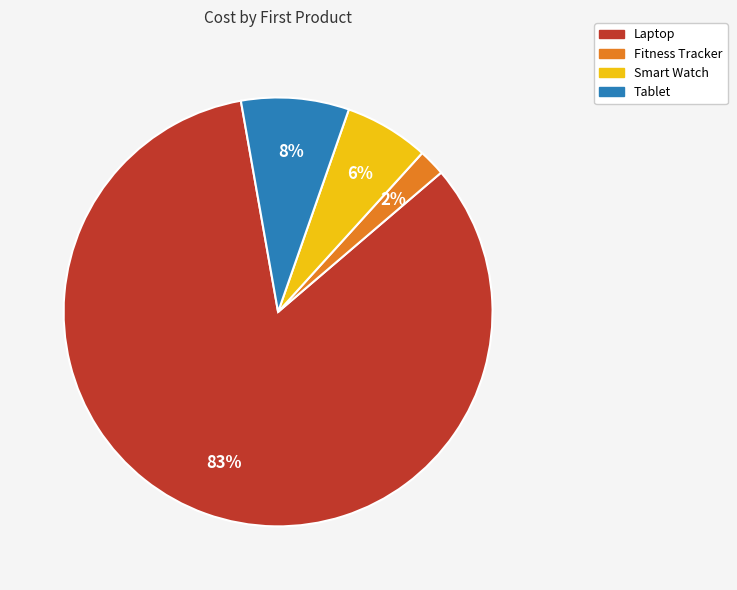

Is there a majority slice in this chart?

Yes